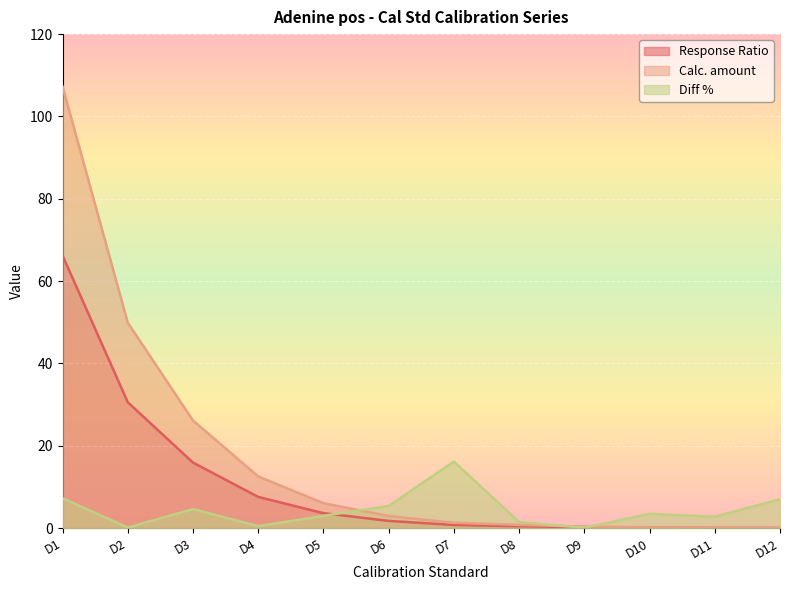

List the labels in order of Diff % value, largest first.

D7, D1, D12, D6, D3, D10, D5, D11, D8, D4, D2, D9